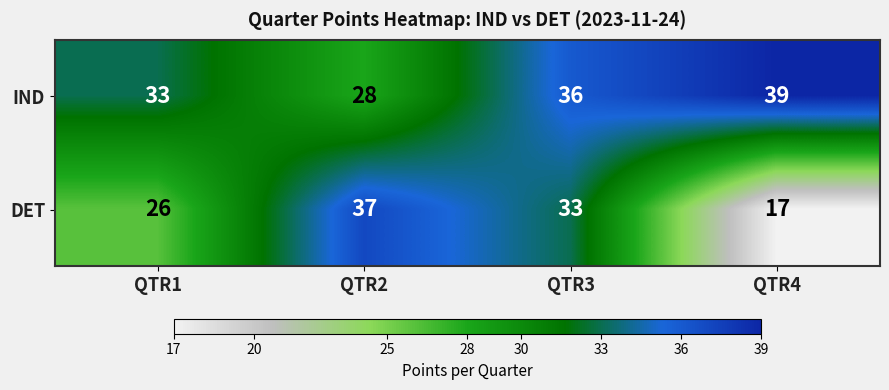

Which category has the lowest value across all series?

QTR4